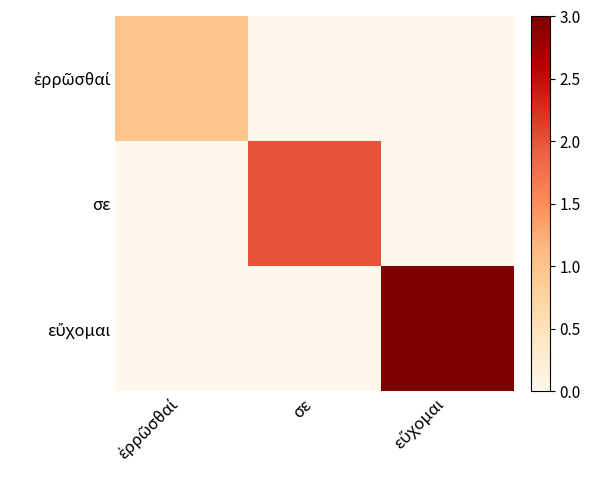

At how many categories does at least one series exceed 2?

1